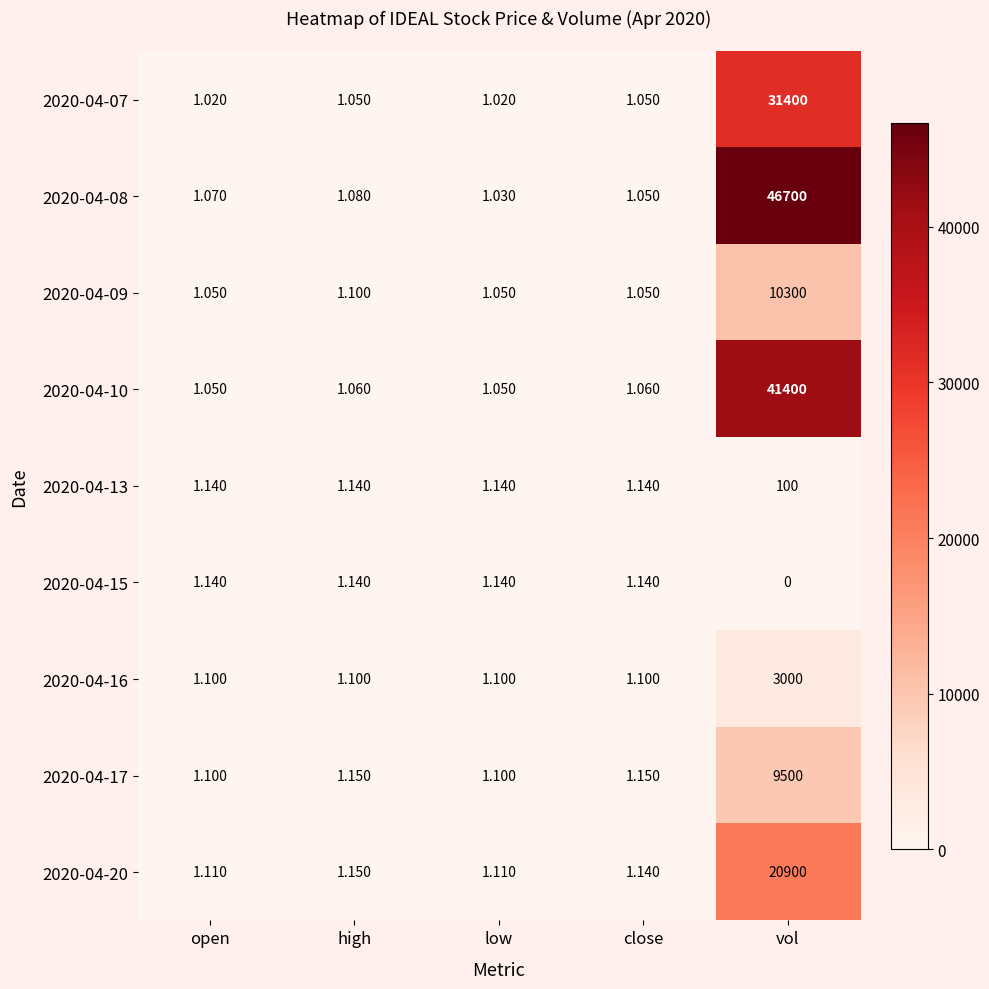

Is the value of 2020-04-13 at close greater than the value of 2020-04-10 at high?

Yes